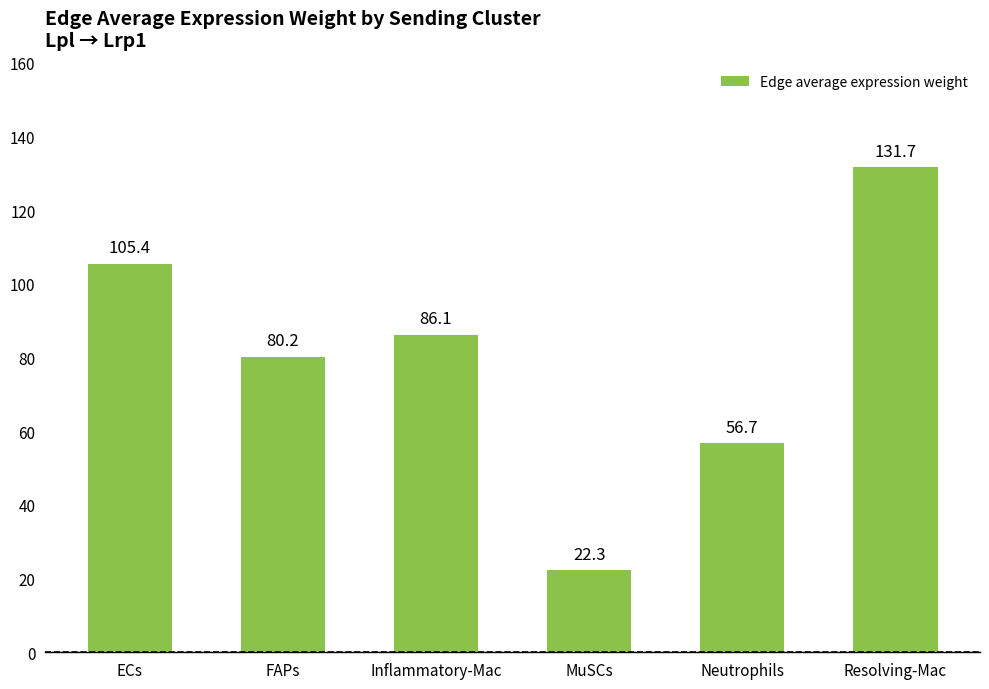

The chart shows a value of 87.9 at Resolving-Mac. True or false?

False